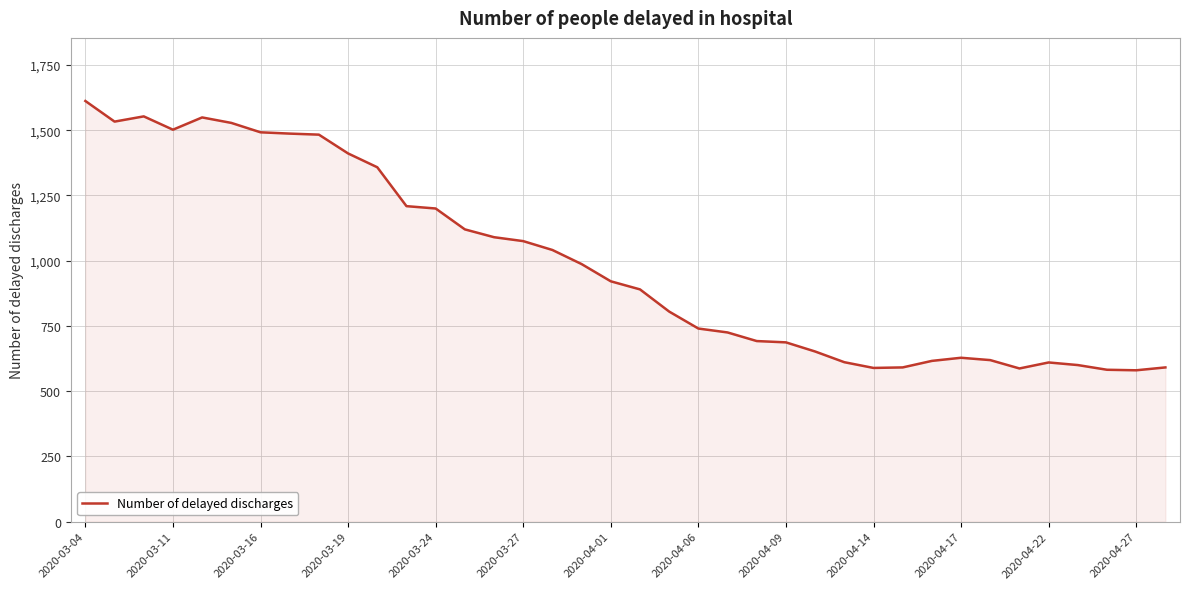

What is the maximum value shown in the chart?

1612